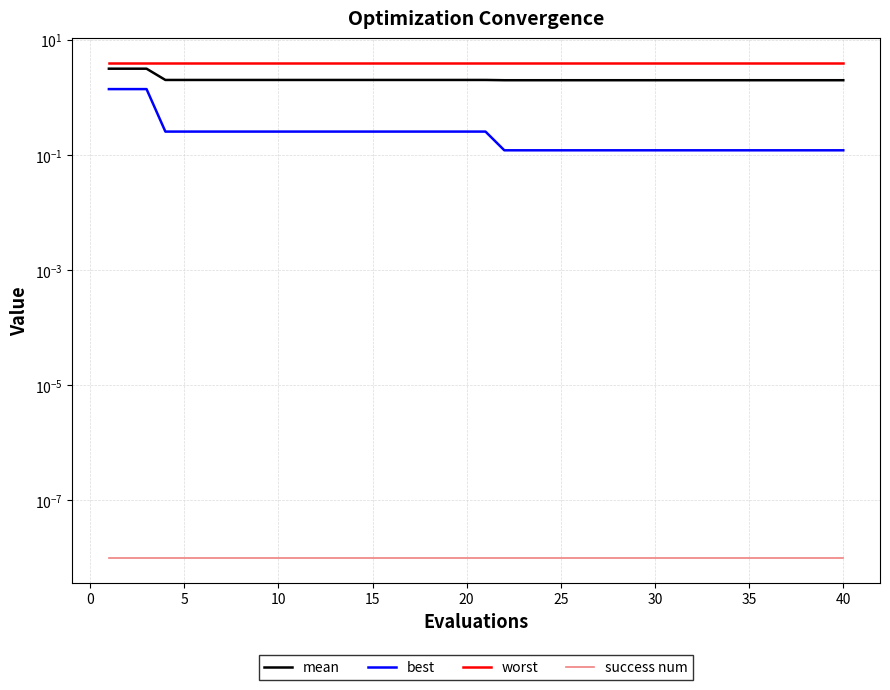

What is the sum of all worst values?

160.0